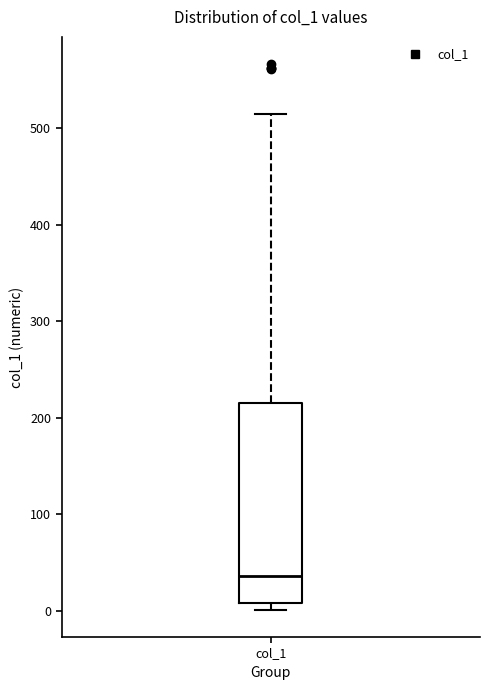

Read this box plot against the y-axis: the position of the median line, the range covered by the box, and the ends of both whiskers. The values are not printed on the chart, so give them approximately, as read against the axis.

median 40, box 10 to 220, whiskers 0 to 510